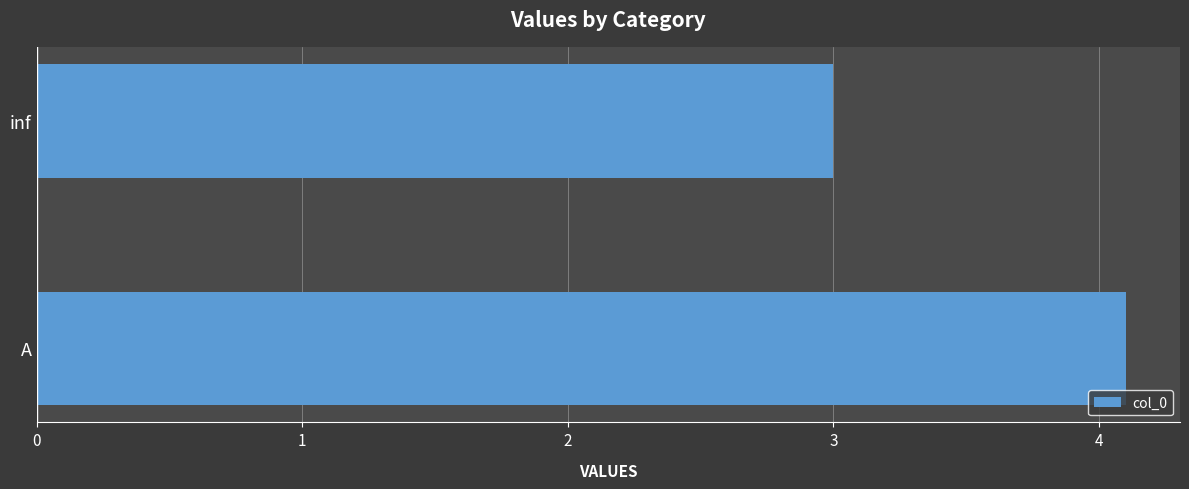

What is the change in value from A to inf?

-1.1